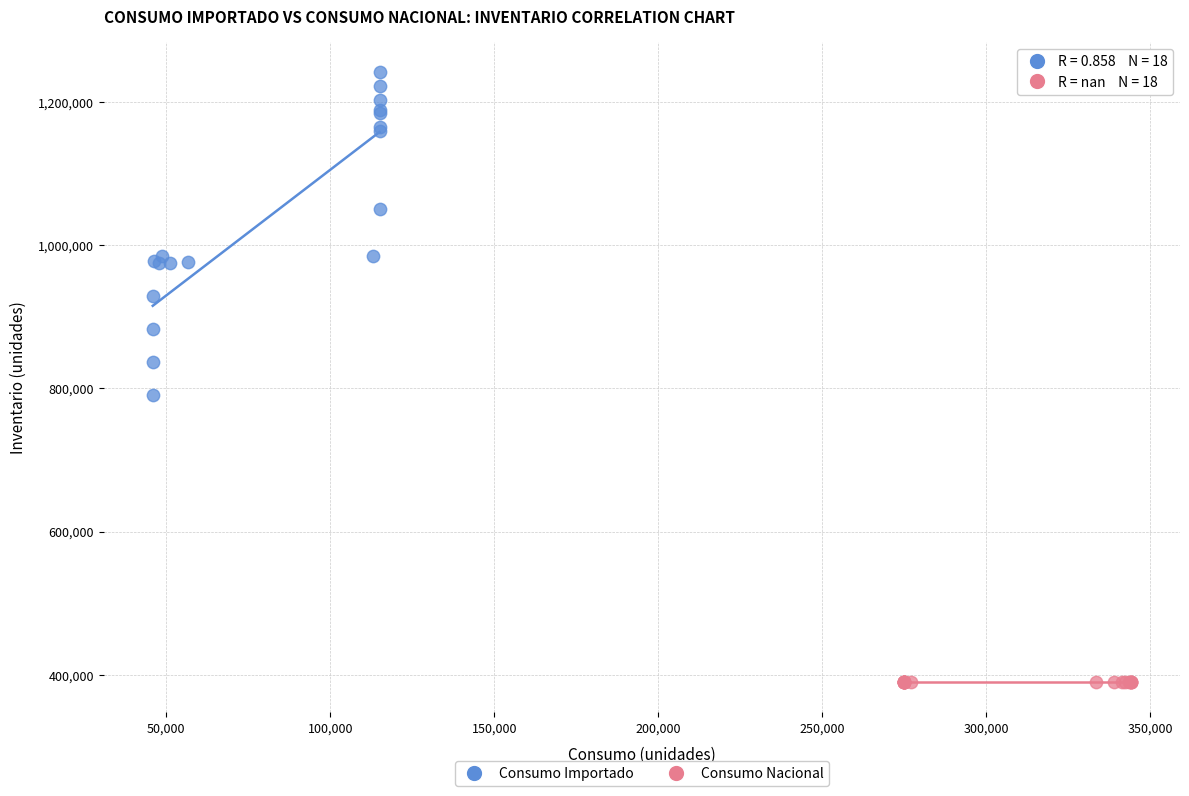

Which series reaches the maximum Y coordinate?

Consumo Importado